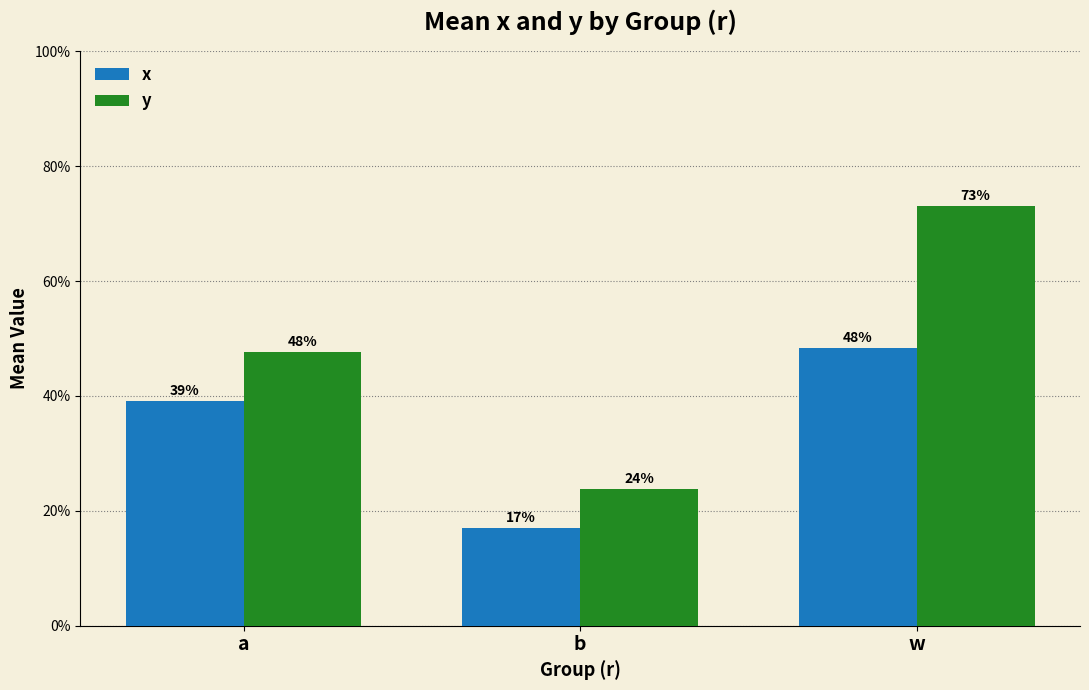

Which series has the widest spread of values?

y